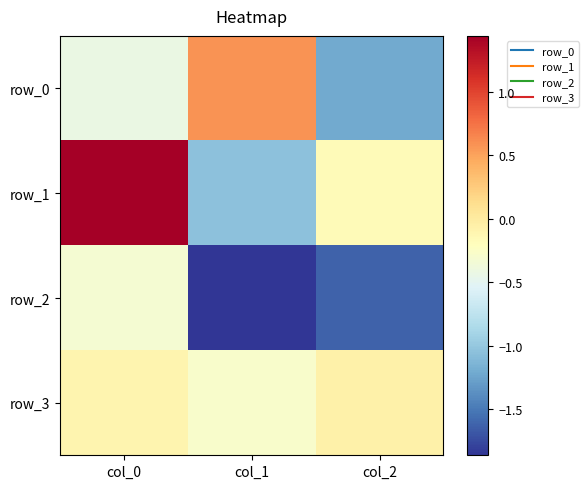

Where does the row_1 series first go above 0?

col_0